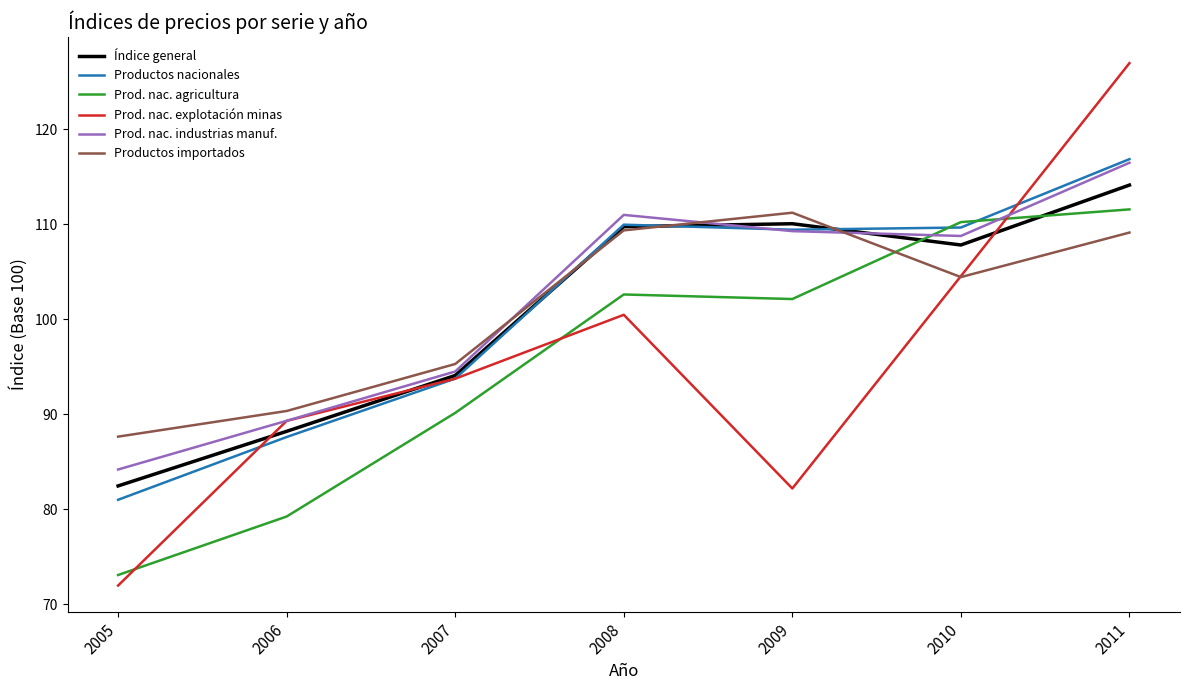

How many times do Prod. nac. explotación minas and Productos nacionales cross each other?

3